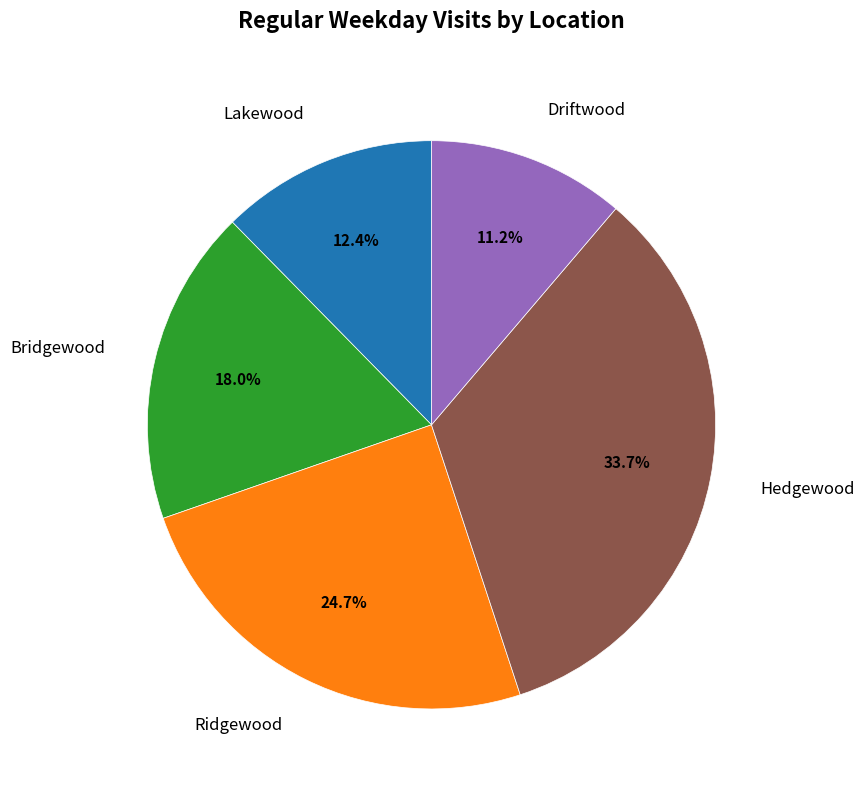

Which has a higher value, Driftwood or Hedgewood?

Hedgewood